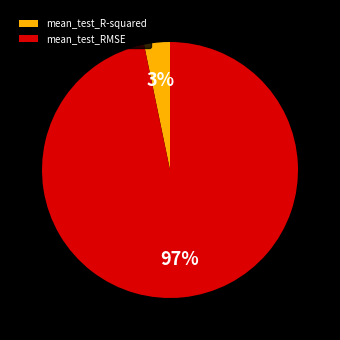

How many slices are in this pie chart?

2